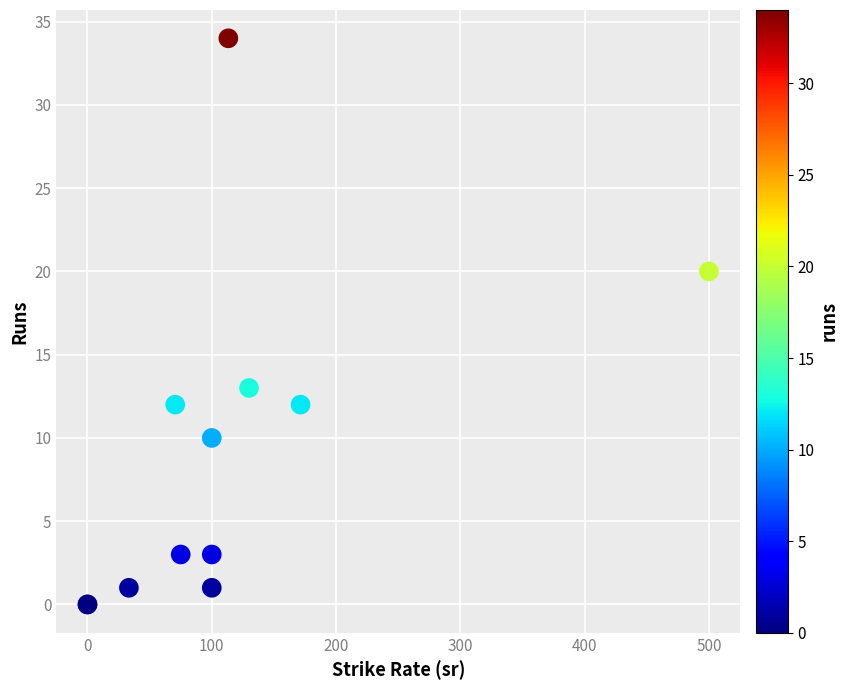

What Y value in the scatter plot is closest to 17?

20